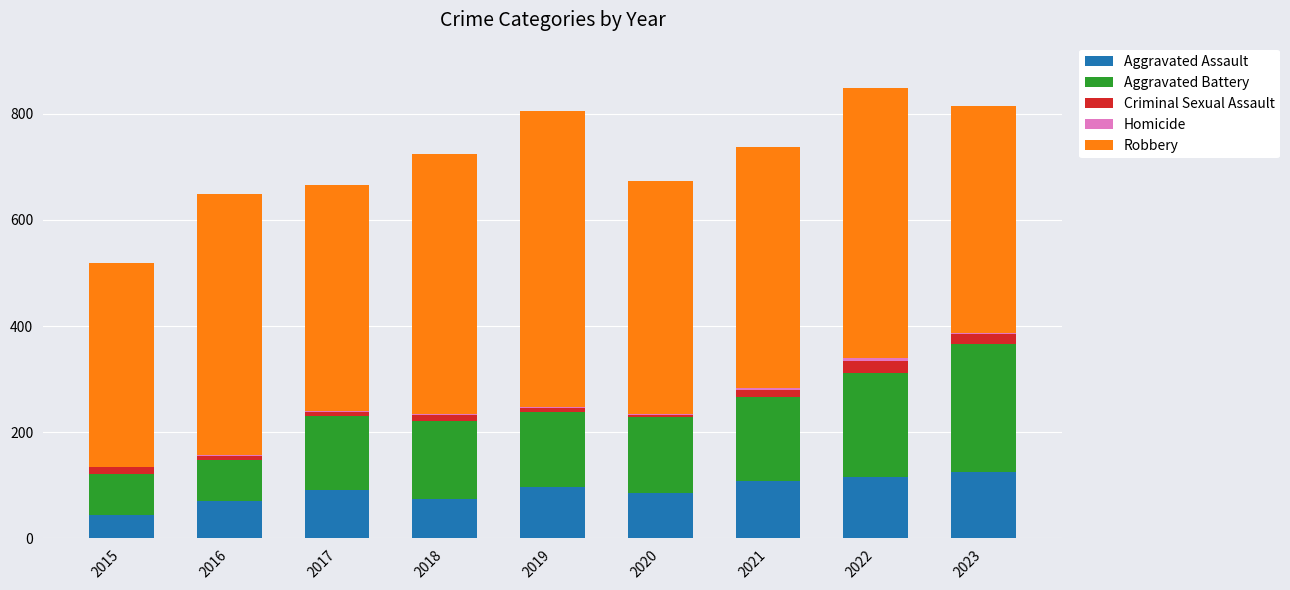

Count the number of categories in the chart.

9